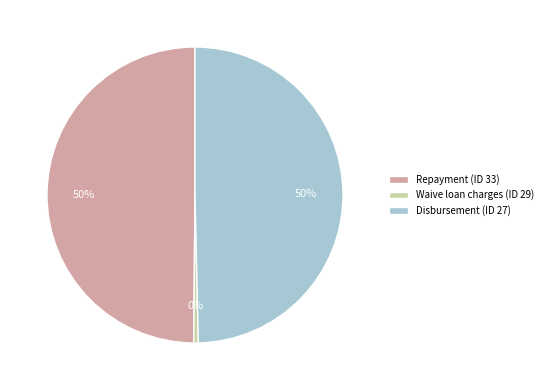

Which slice is the smallest?

Waive loan charges (ID 29)